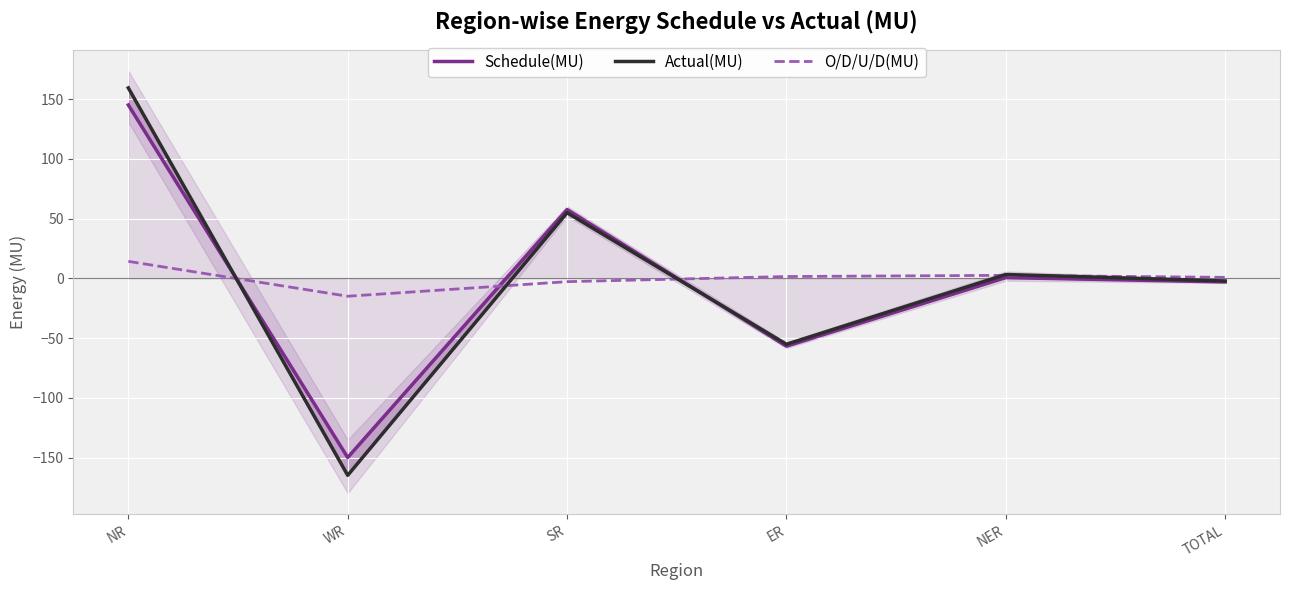

What is the value of the Schedule(MU) point at the 4th from the left?

-56.7